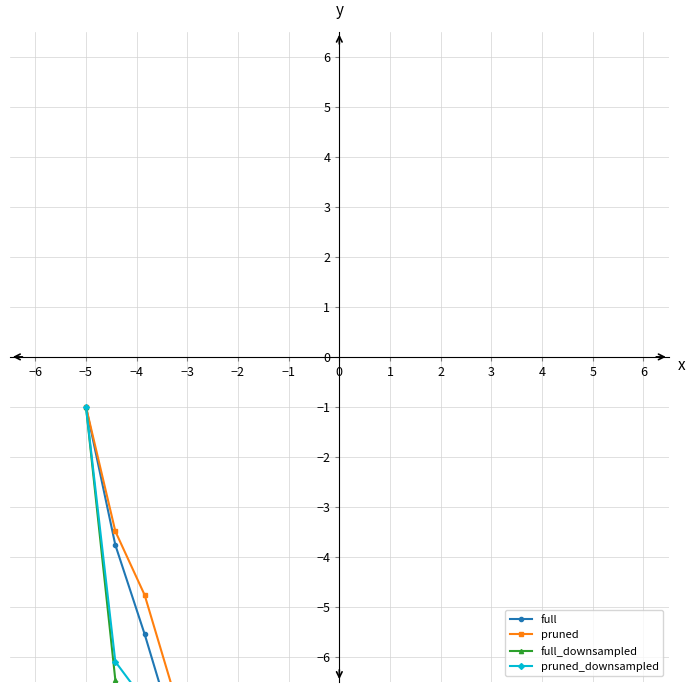

What are all the series names shown in the legend?

full, pruned, full_downsampled, pruned_downsampled